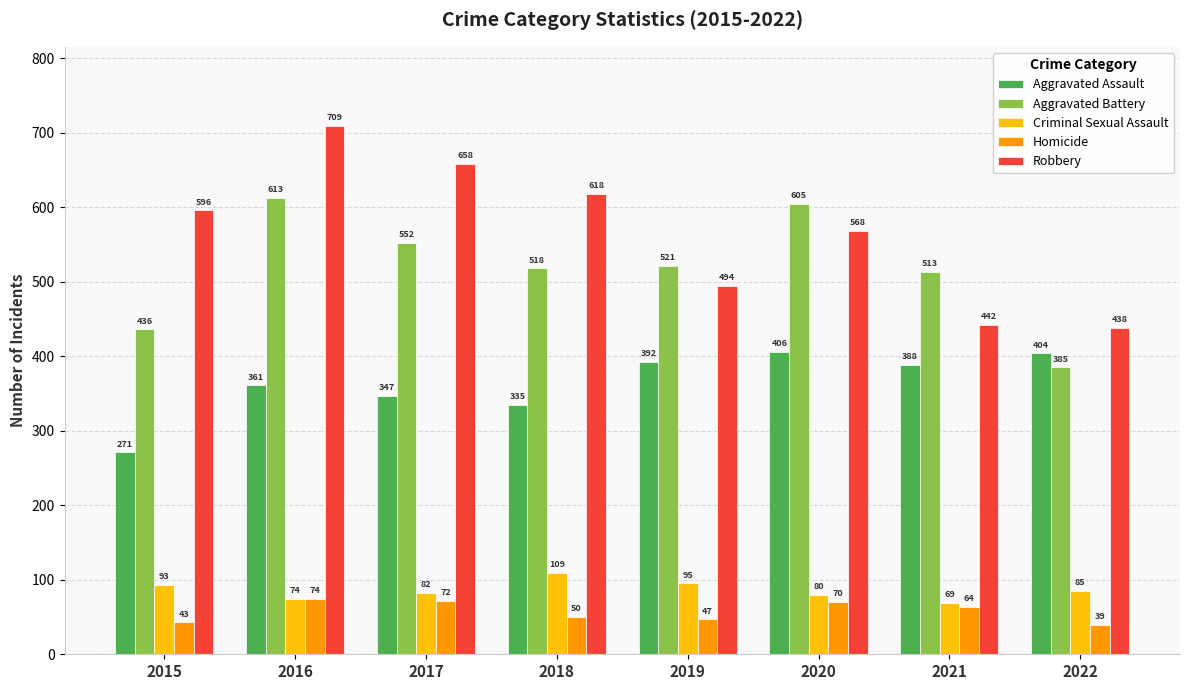

What is the minimum value for Robbery?

438